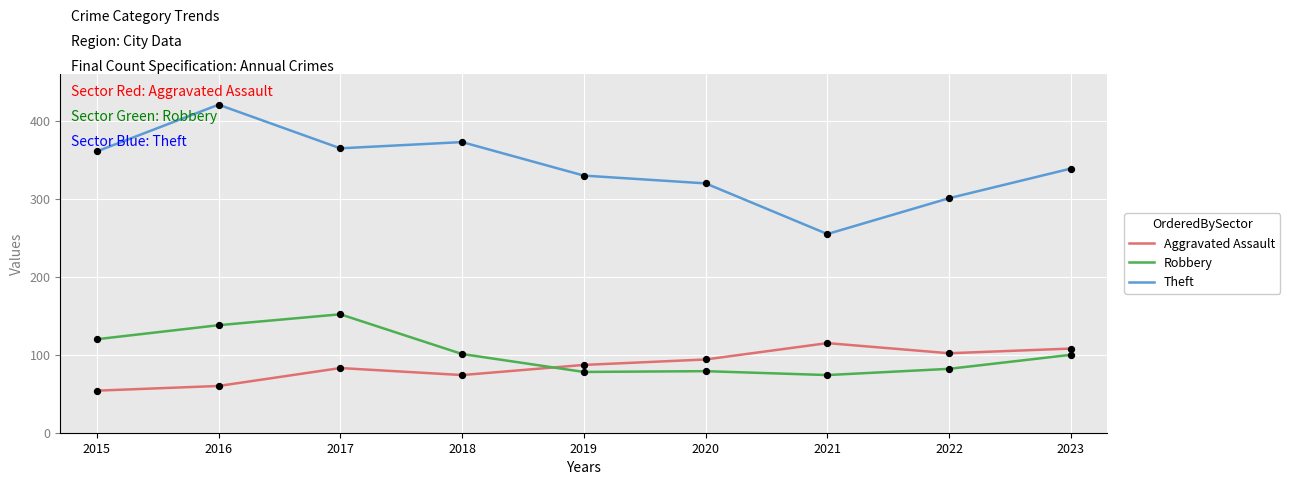

At how many categories does at least one series exceed 252?

9